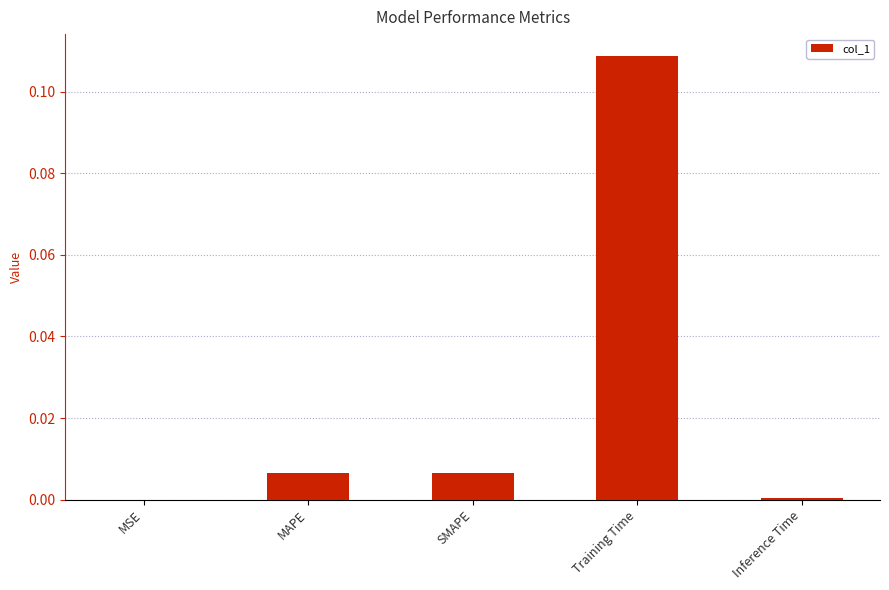

Which label corresponds to the largest value in the chart?

Training Time